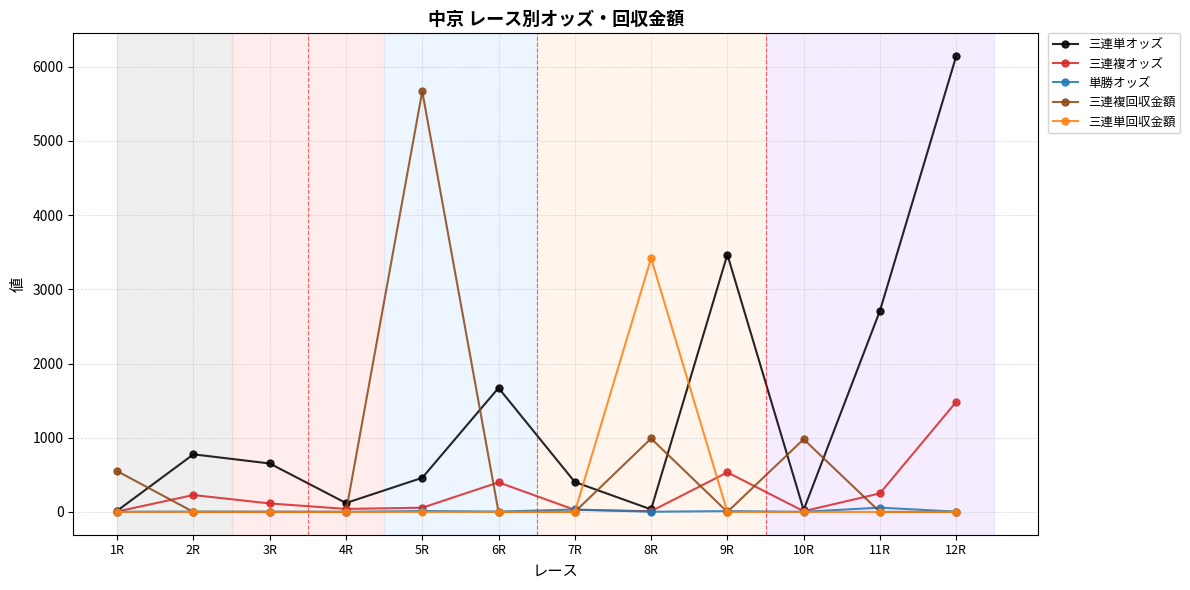

Which label corresponds to the largest value in the chart?

12R